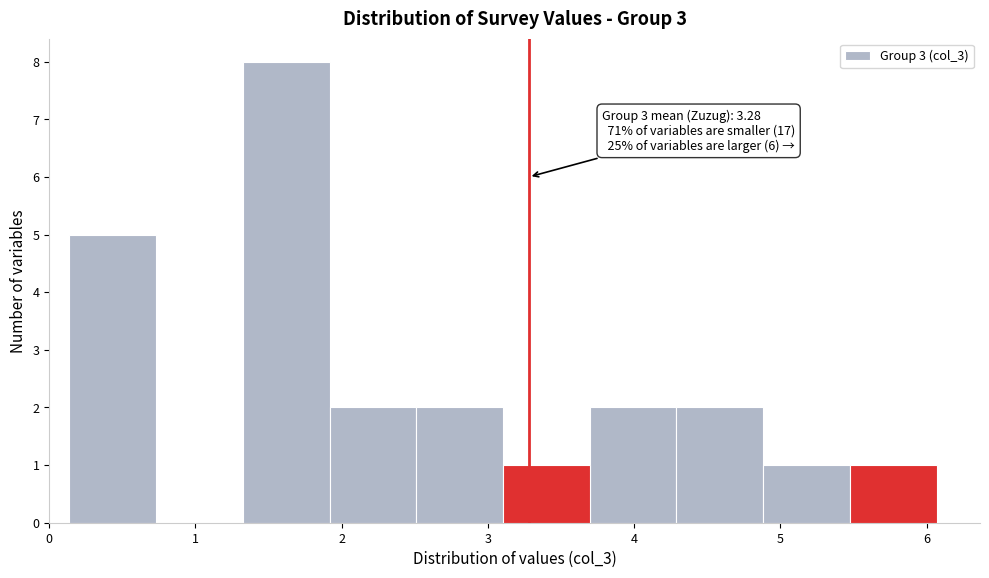

Over which range of the x-axis is the bar tallest?

1.3 to 1.9